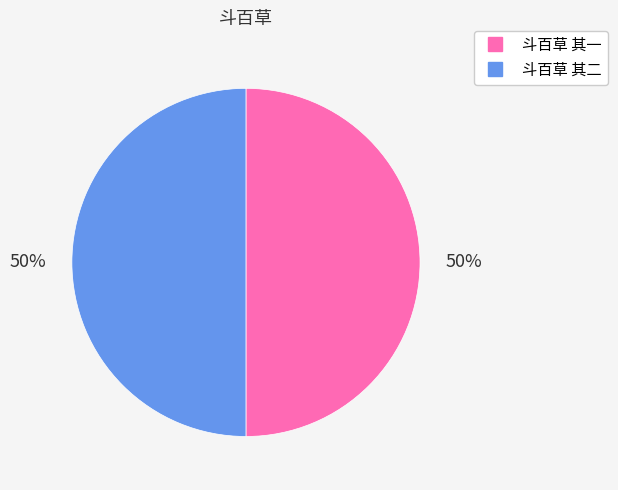

The 斗百草 其一 slice represents 62% of the pie. True or false?

False